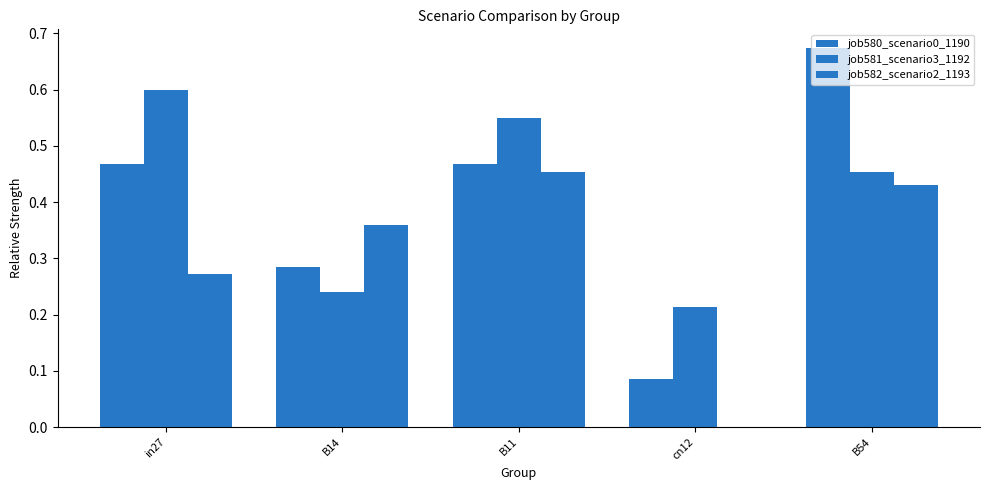

True or false: job581_scenario3_1192 has a value of 0.5 at B54.

True